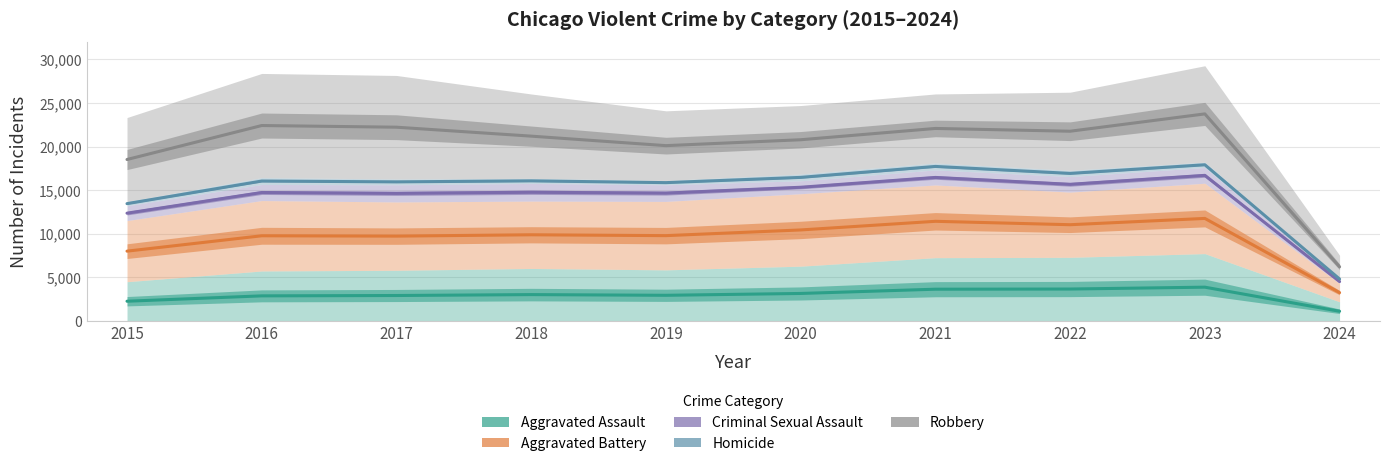

True or false: Criminal Sexual Assault and Homicide intersect in this chart.

False